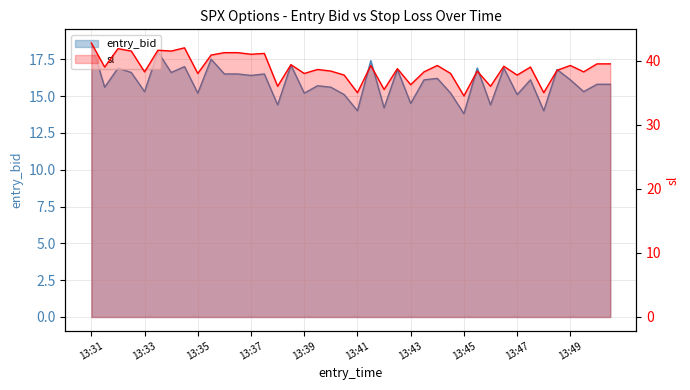

How many data points does each series have?

40